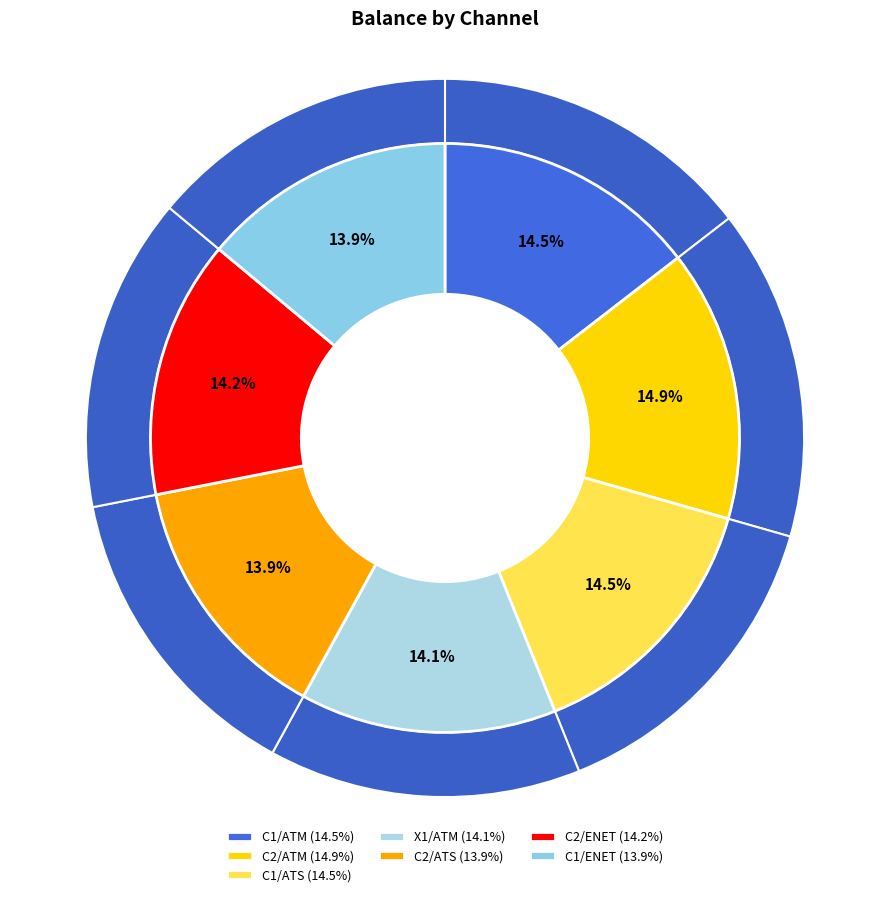

To the nearest percent, what is the average slice percentage?

14%